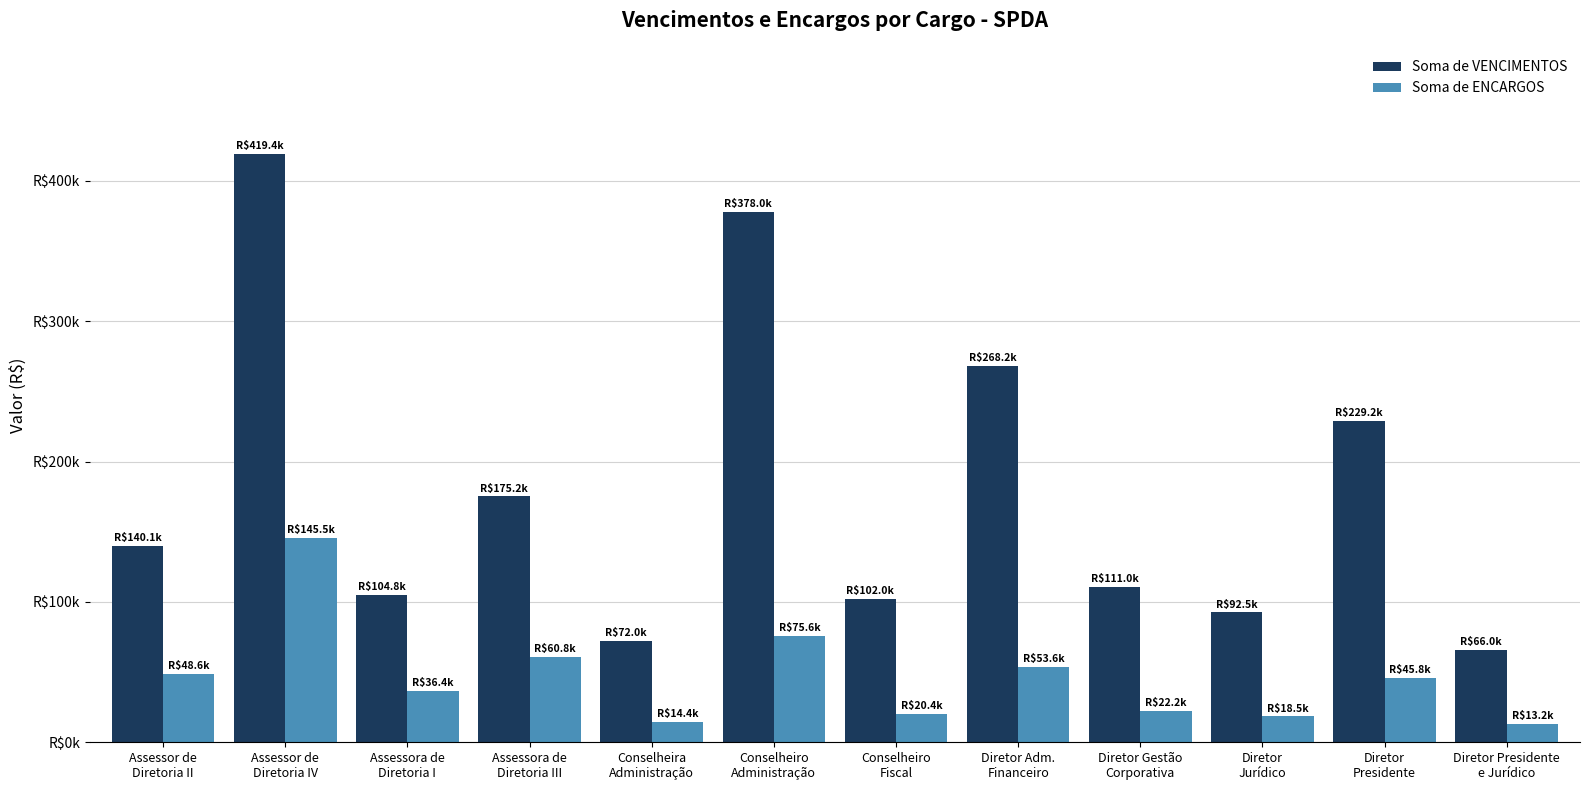

What are all the series names shown in the legend?

Soma de VENCIMENTOS, Soma de ENCARGOS